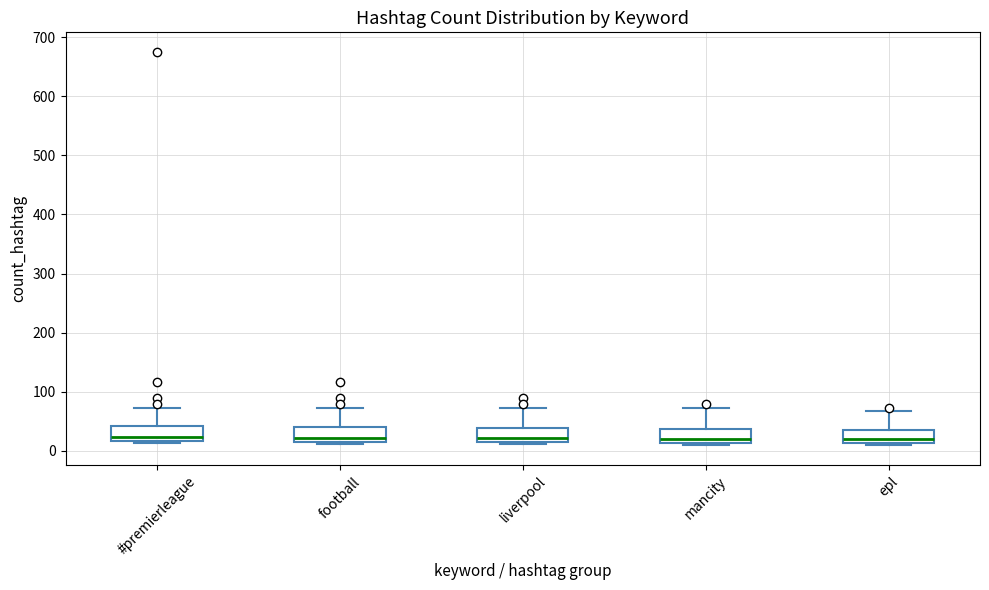

Reading left to right, read every box against the y-axis: the position of its median line, the range the box covers, and the ends of its whiskers. The values are not printed on the chart, so give them approximately, as read against the axis.

#premierleague: median 20 (just above the box's lower edge), box 20 to 40, whiskers 10 to 70
football: median 20 (just above the box's lower edge), box 20 to 40, whiskers 10 to 70
liverpool: median 20, box 10 to 40, whiskers 10 (just below the box's lower edge) to 70
mancity: median 20, box 10 to 40, whiskers 10 (just below the box's lower edge) to 70
epl: median 20, box 10 to 40, whiskers 10 (just below the box's lower edge) to 70